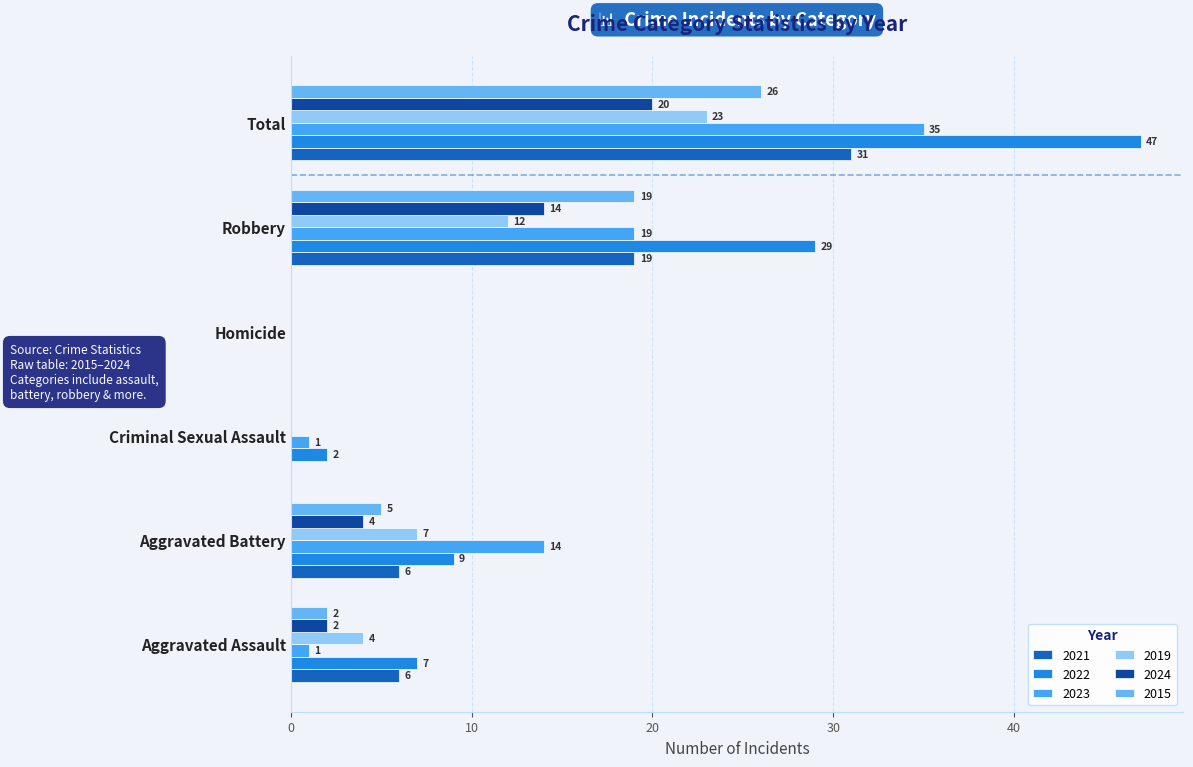

What is the difference between the second highest and second lowest values in the 2015 series?

19